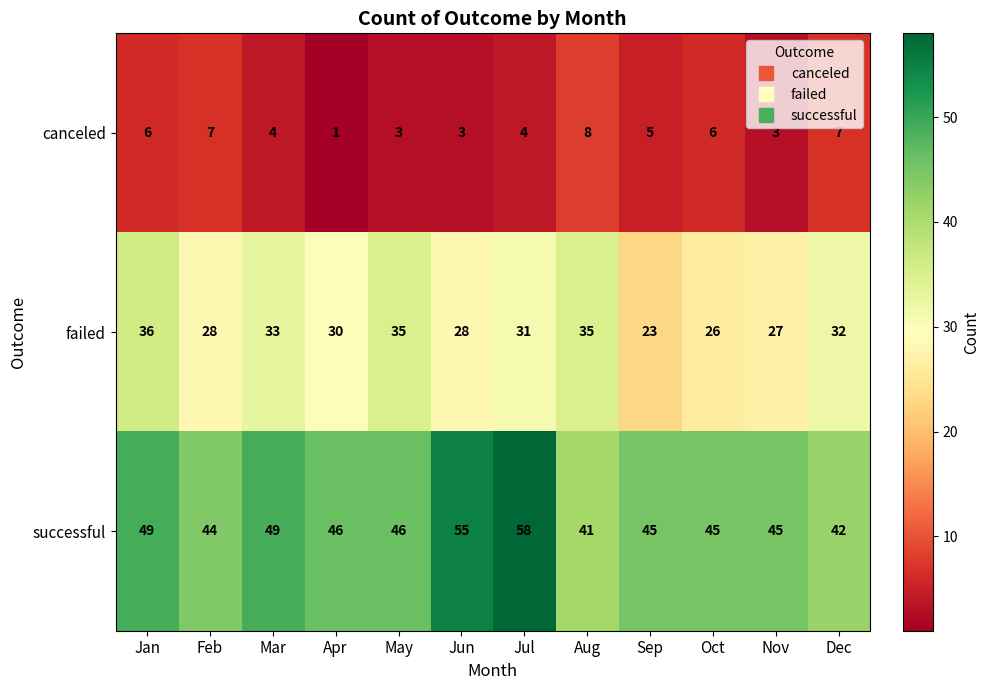

At how many categories does at least one series exceed 27?

12